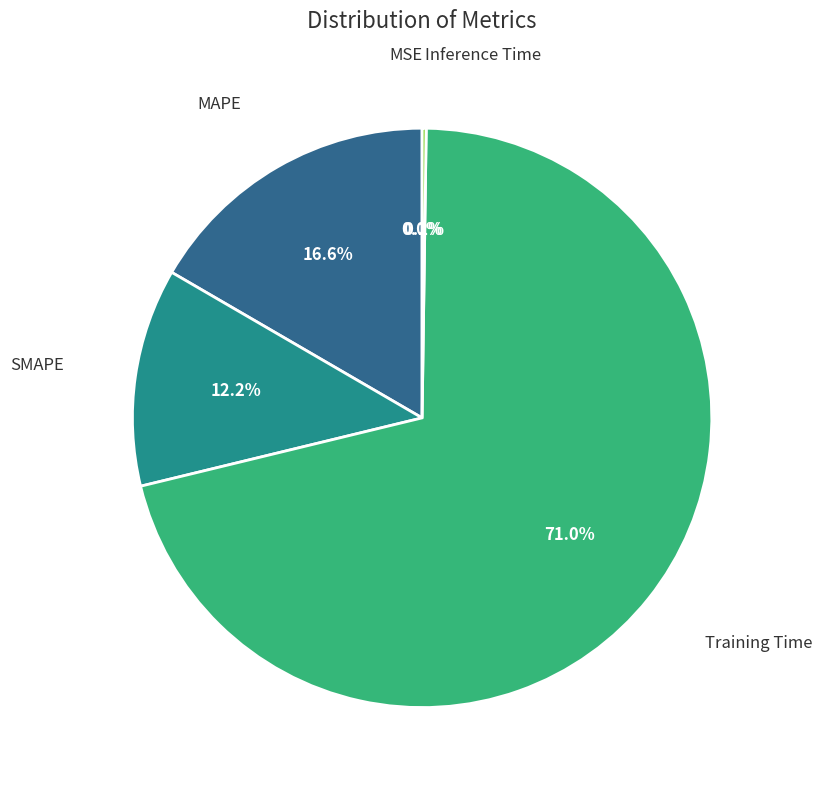

Which has a higher value, Training Time or SMAPE?

Training Time